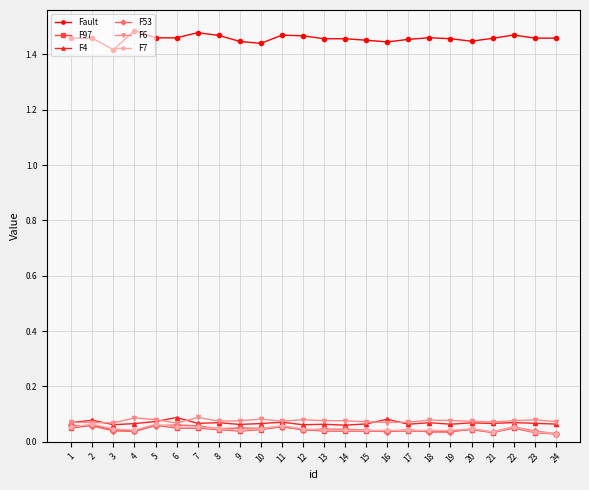

True or false: F6 has more than 1 points higher than both neighbors.

True